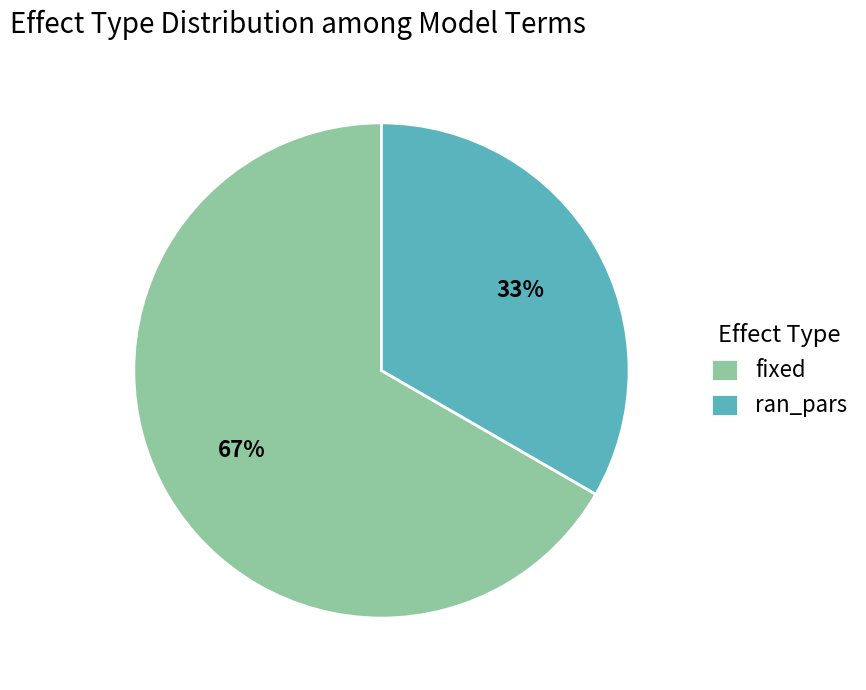

To the nearest percent, what portion does fixed represent?

67%